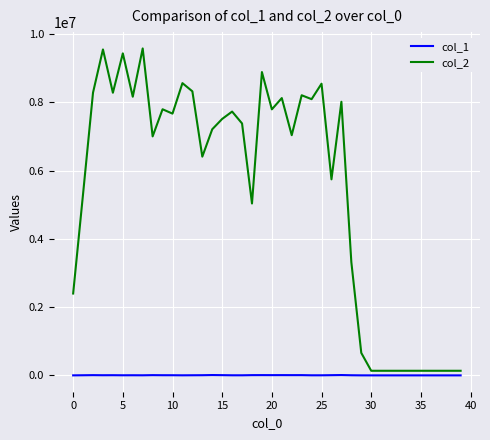

List the series in order of their peak value, highest first.

col_2, col_1